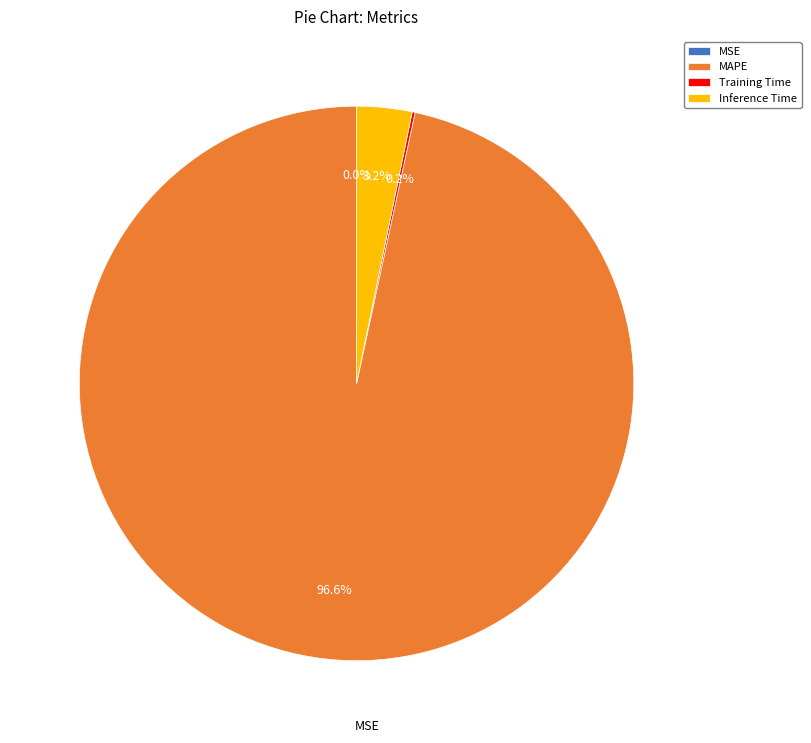

The Inference Time slice represents 3% of the pie. True or false?

True